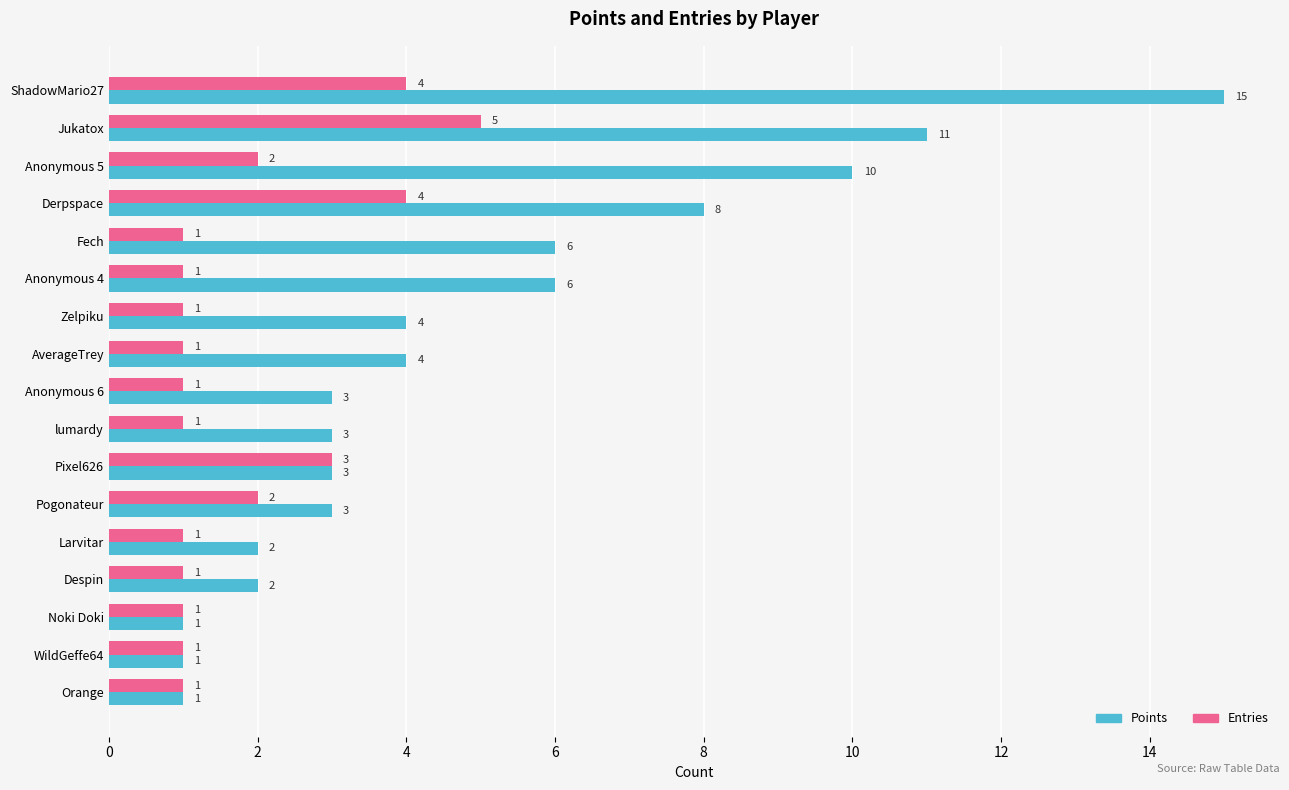

At which label is Entries closest to 3?

Pixel626